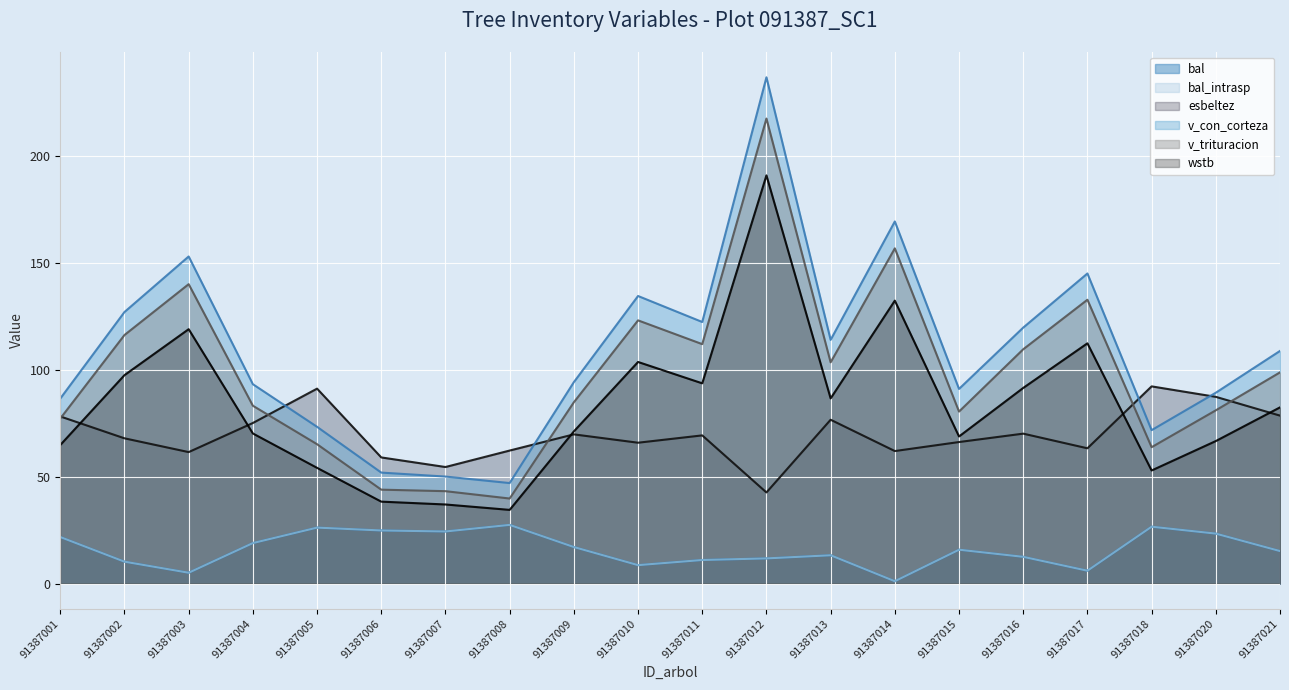

What is the total value across all series at 91387007?

233.6